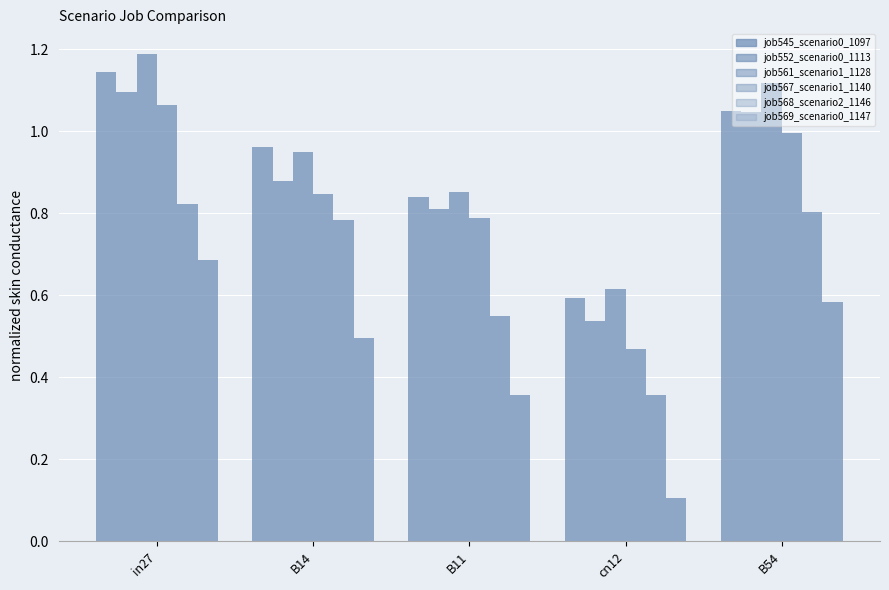

Is the value of job552_scenario0_1113 at B11 greater than the value of job561_scenario1_1128 at in27?

No